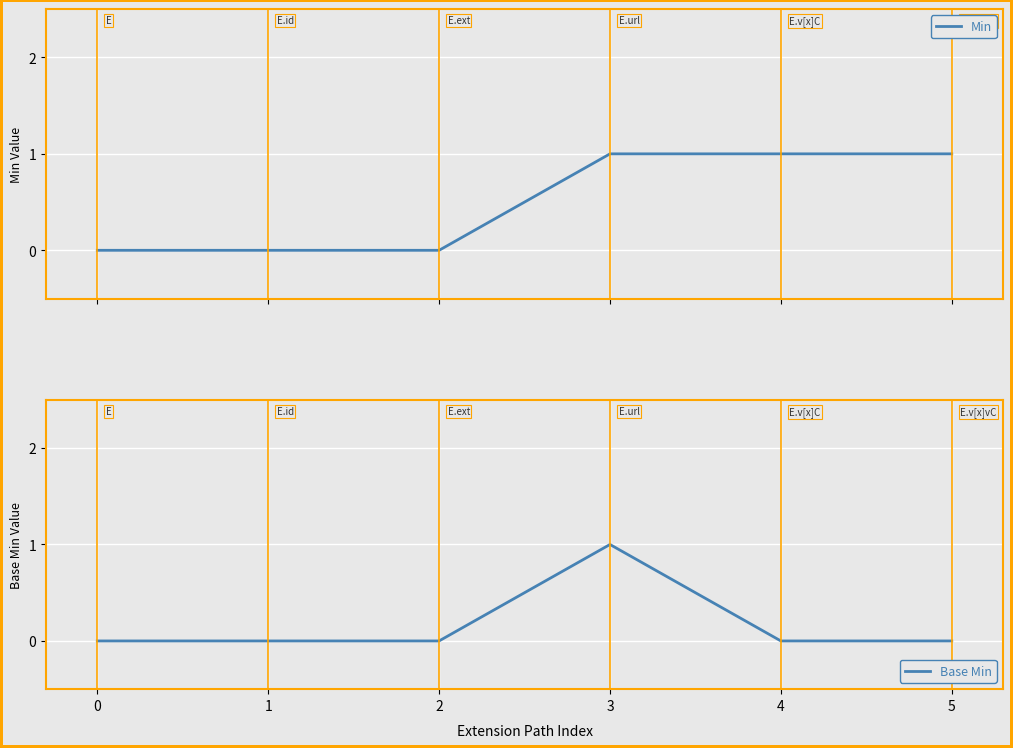

Reading left to right, extract all data points from this chart.

Min: 0	0	0	1	1	1
Base Min: 0	0	0	1	0	0